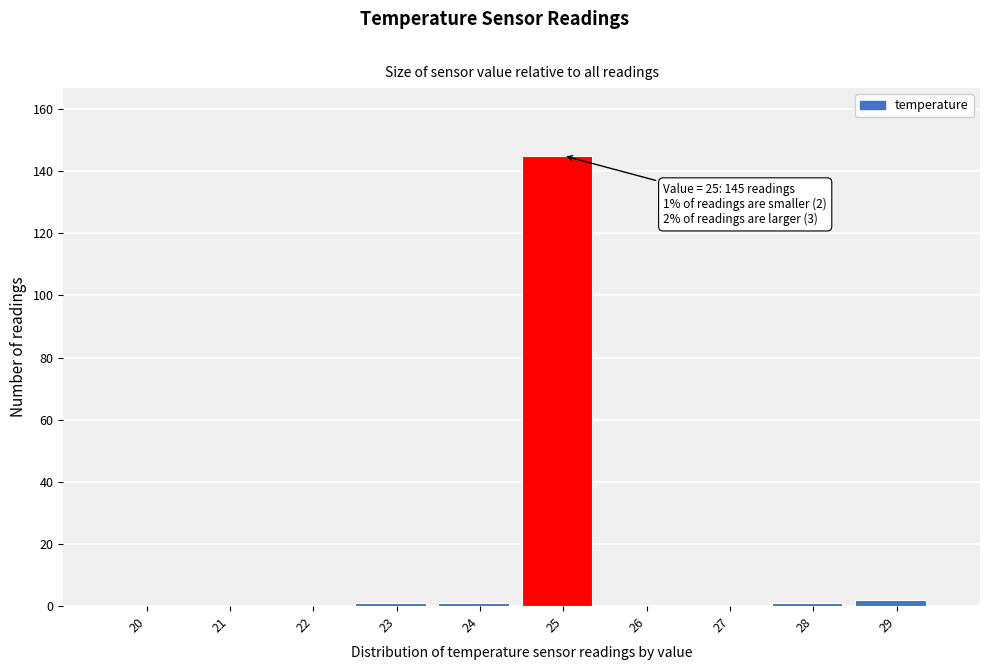

Reading right to left, what are all the values shown in this chart?

29=2	28=1	27=0	26=0	25=145	24=1	23=1	22=0	21=0	20=0